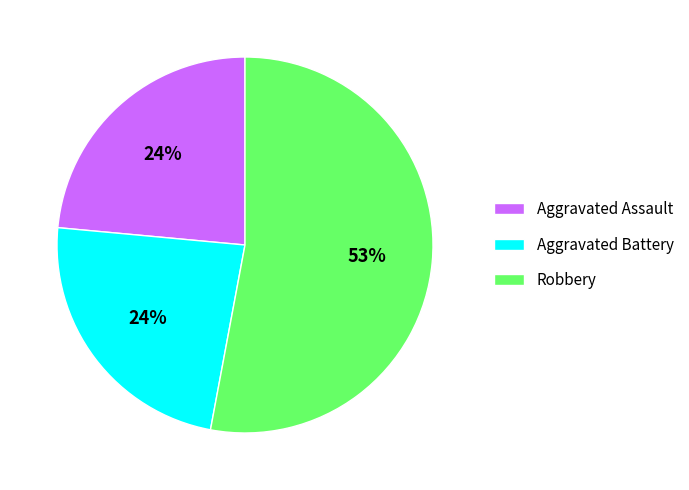

Which category has the biggest portion of the pie?

Robbery